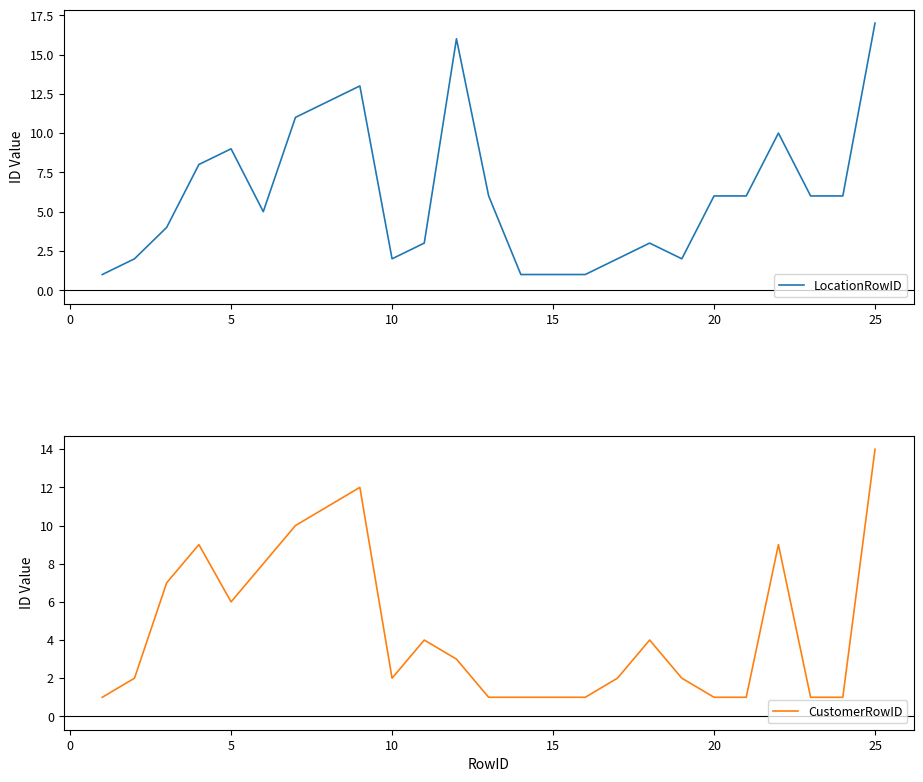

Which series has the widest spread of values?

LocationRowID